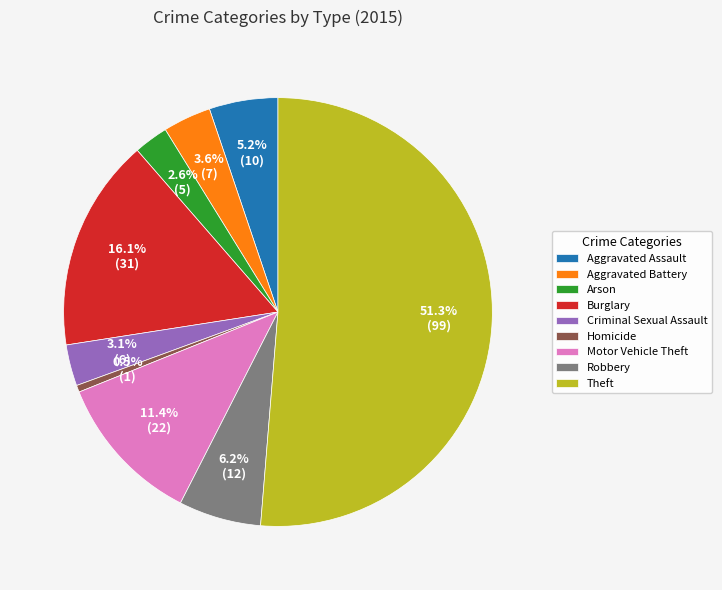

Which slice is the smallest?

Homicide